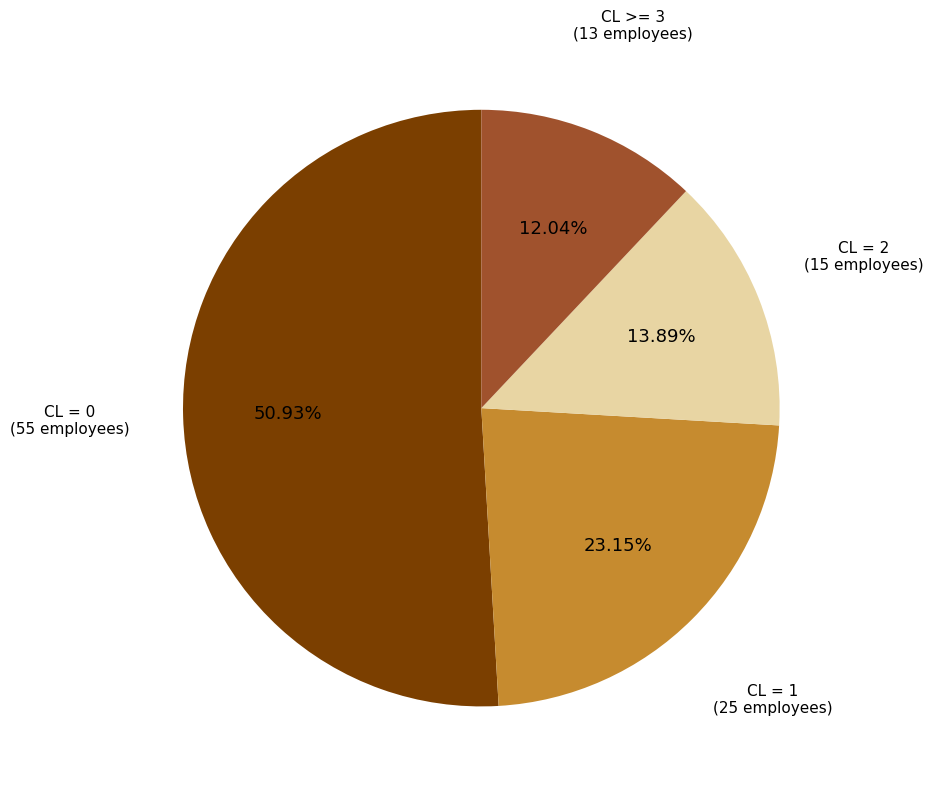

Is there any slice that represents more than half of the pie?

Yes